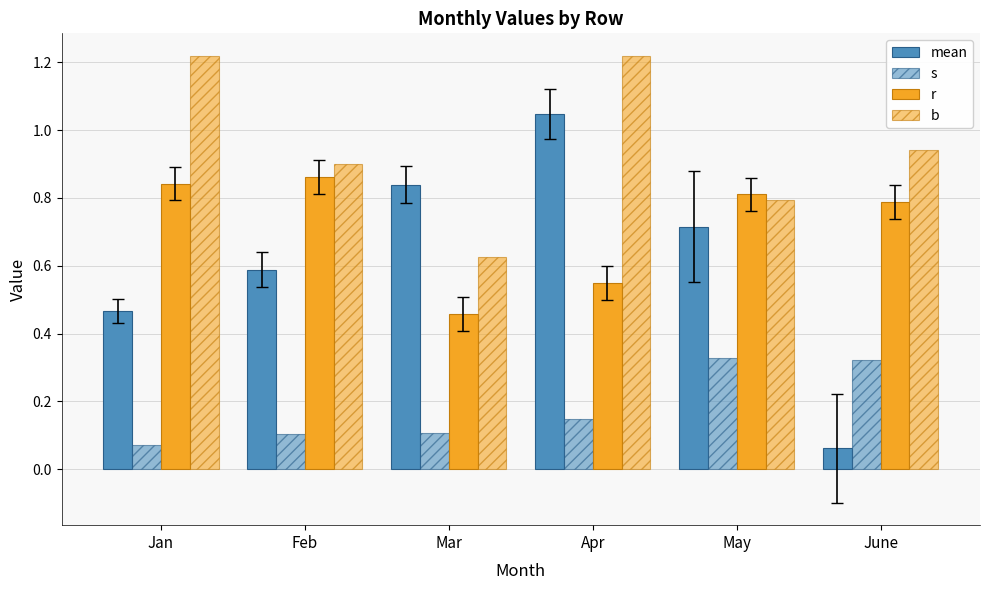

How many bars are there in total?

24